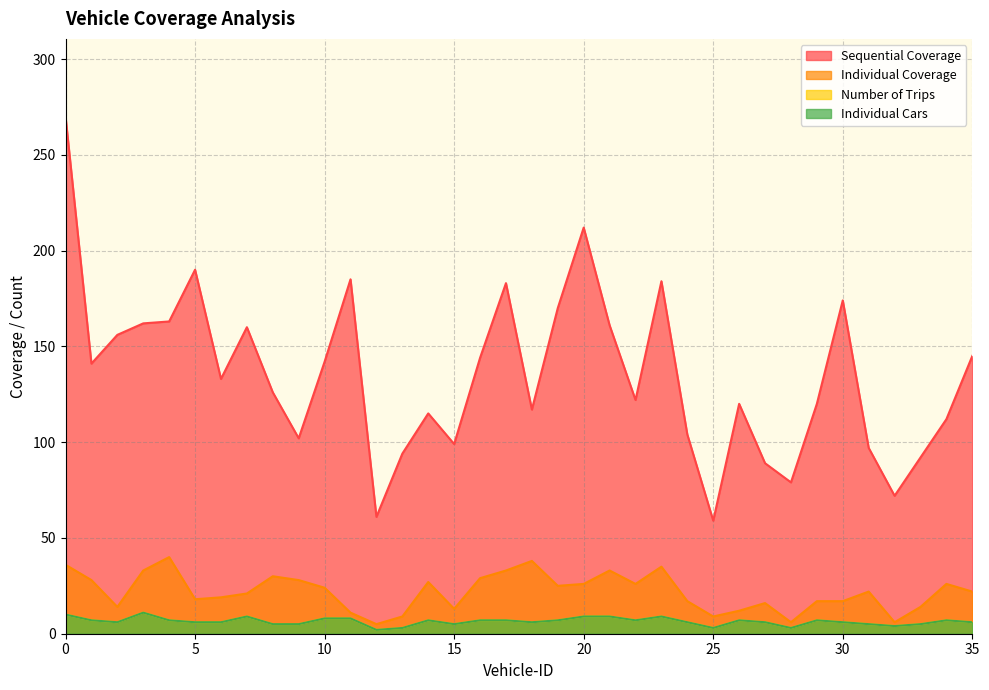

What is the minimum value for Number of Trips?

2